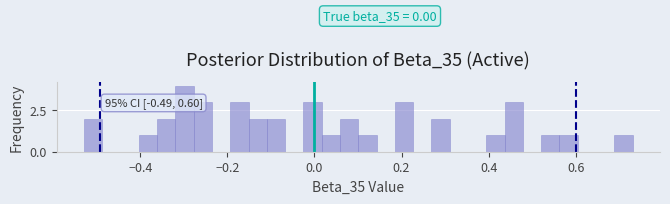

Read against the x-axis, roughly where is the centre of the tallest bar?

-0.30